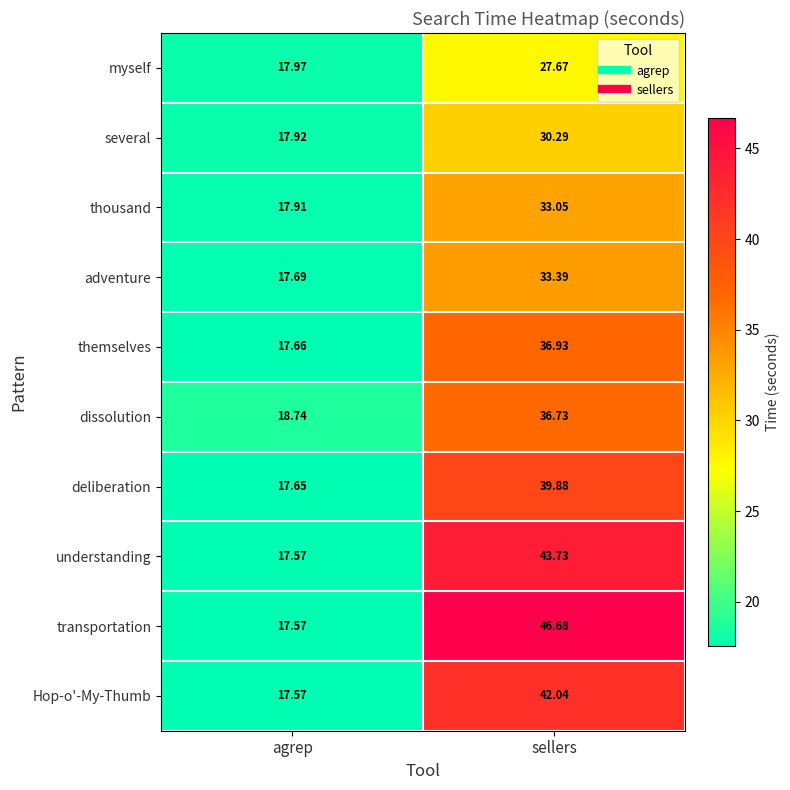

Which label corresponds to the smallest value in the chart?

agrep